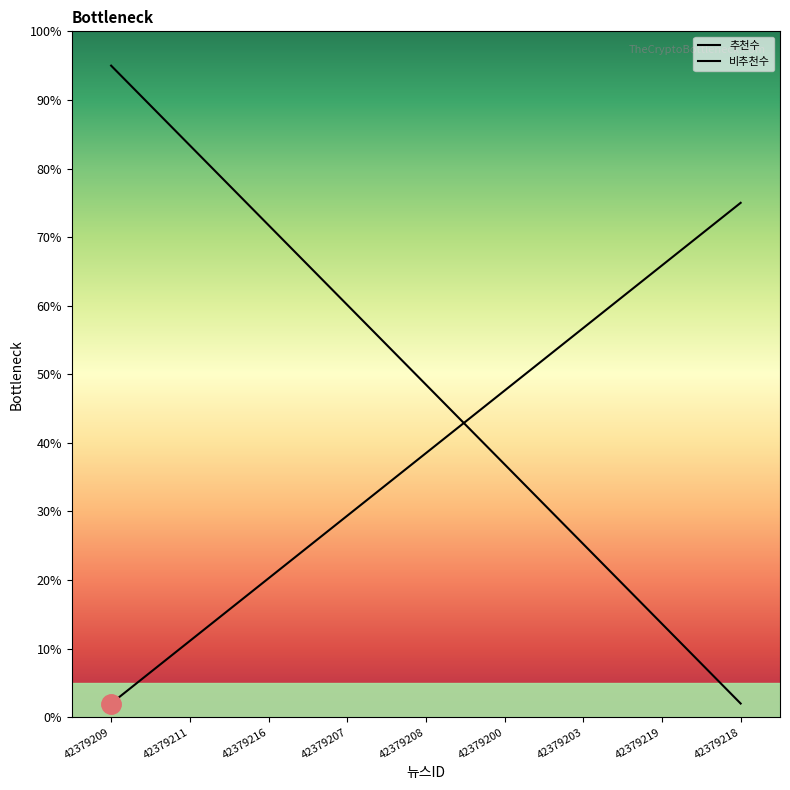

Where does the 비추천수 series first go above 38?

42379208